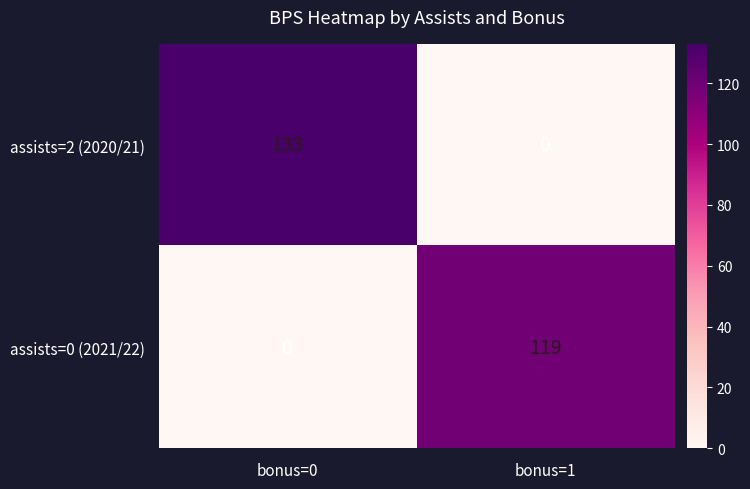

True or false: assists=0 (2021/22) has a value of 119 at bonus=1.

True